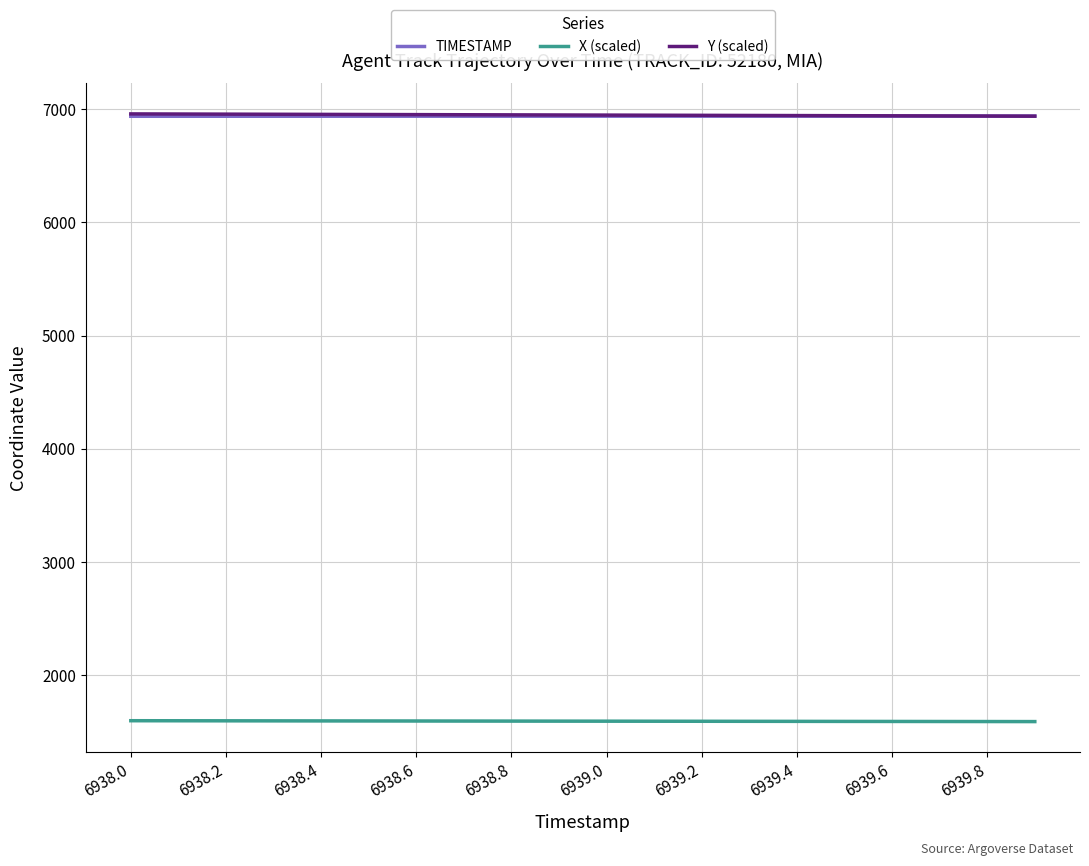

The Y (scaled) series shows 9938.6 at 6939.4. True or false?

False